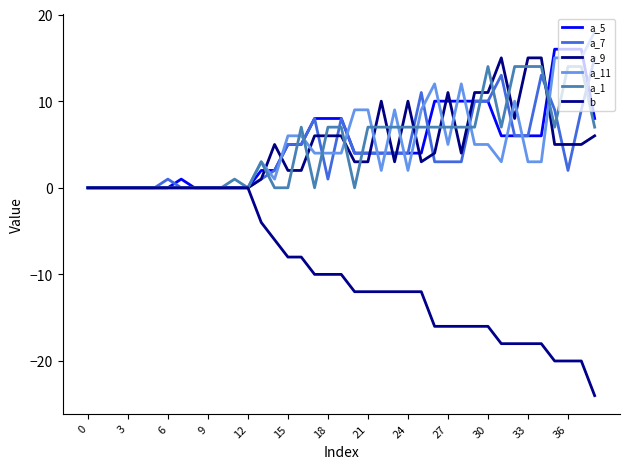

Which series has the widest spread of values?

b